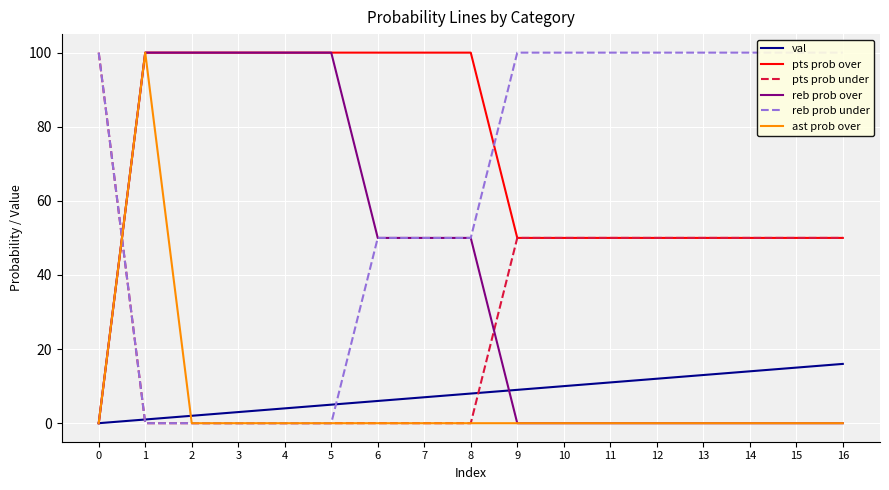

Is the value of val at 10 greater than the value of pts prob under at 4?

Yes